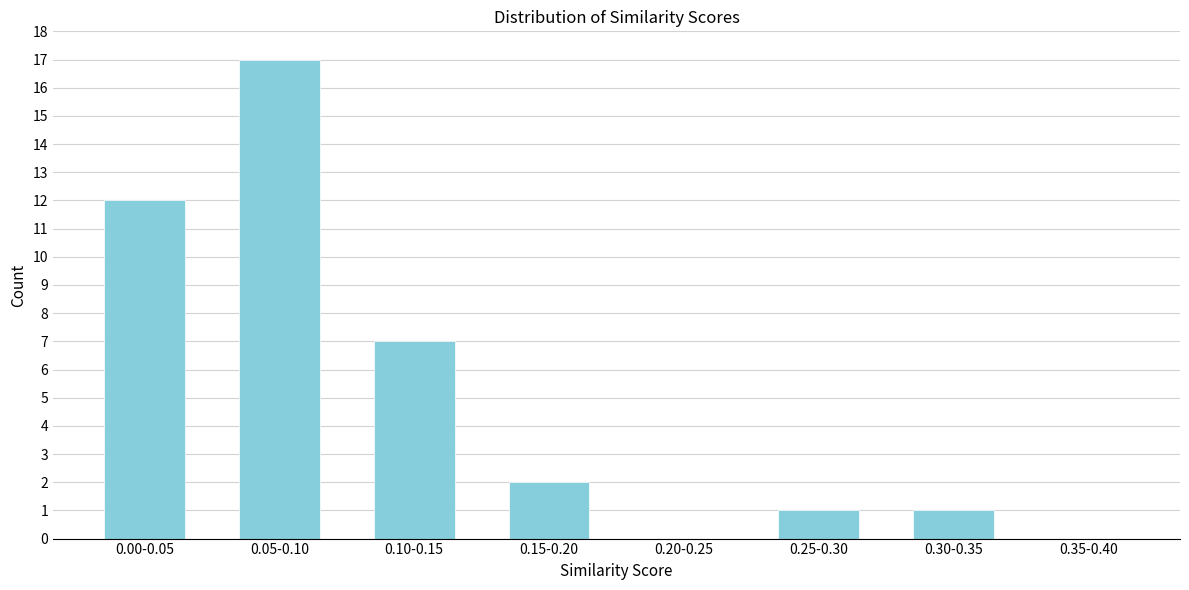

Reading left to right, what are all the values shown in this chart?

0.00-0.05=12	0.05-0.10=17	0.10-0.15=7	0.15-0.20=2	0.20-0.25=0	0.25-0.30=1	0.30-0.35=1	0.35-0.40=0